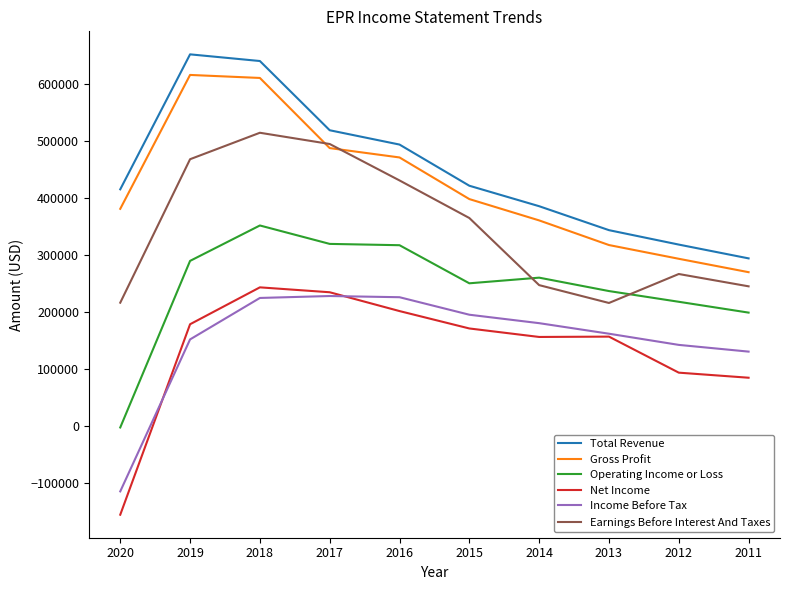

Between 2016 and 2014, which series saw the biggest shift?

Earnings Before Interest And Taxes